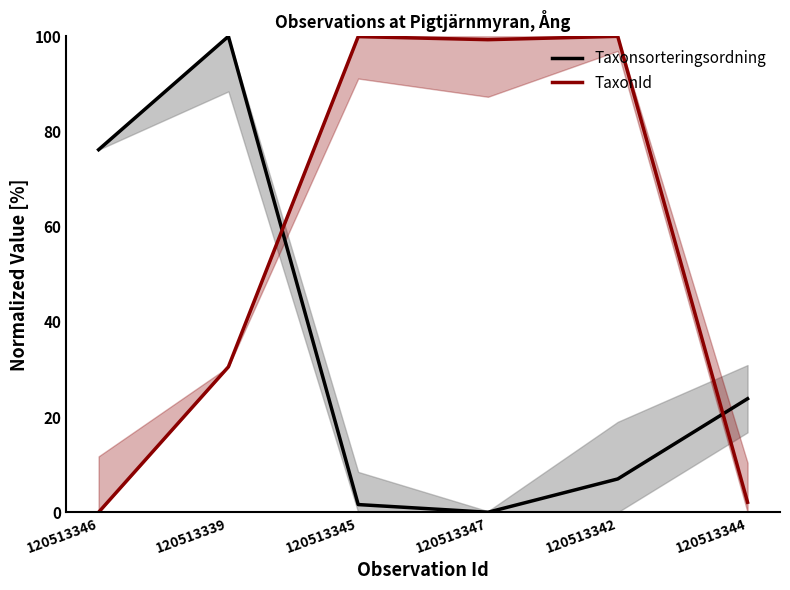

What is the difference between the highest and lowest values at 120513345?

98.3